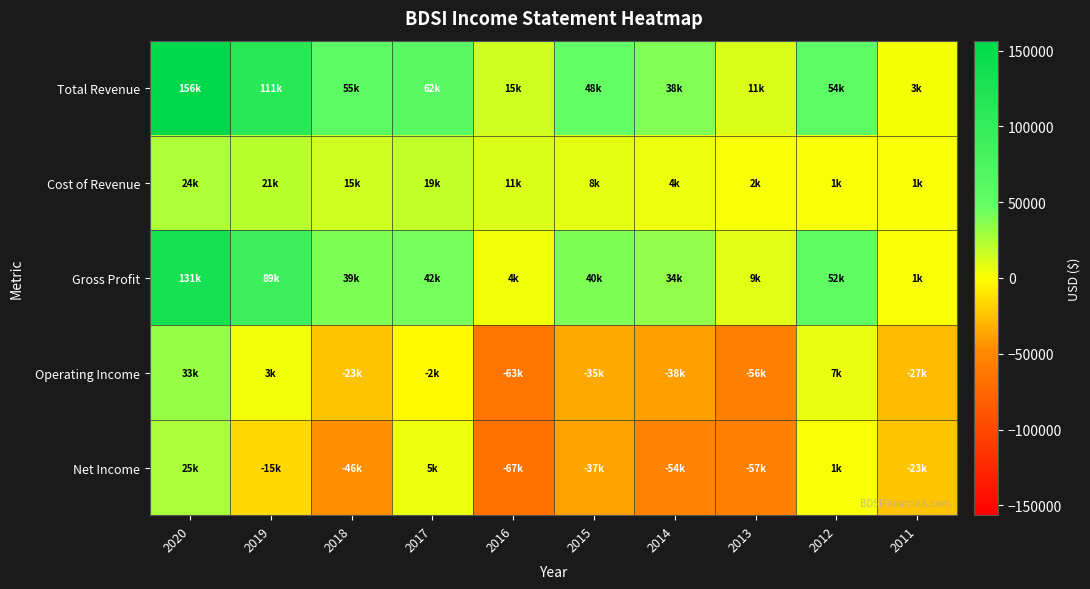

Rank the series at 2014 from lowest to highest value.

Net Income, Operating Income, Cost of Revenue, Gross Profit, Total Revenue